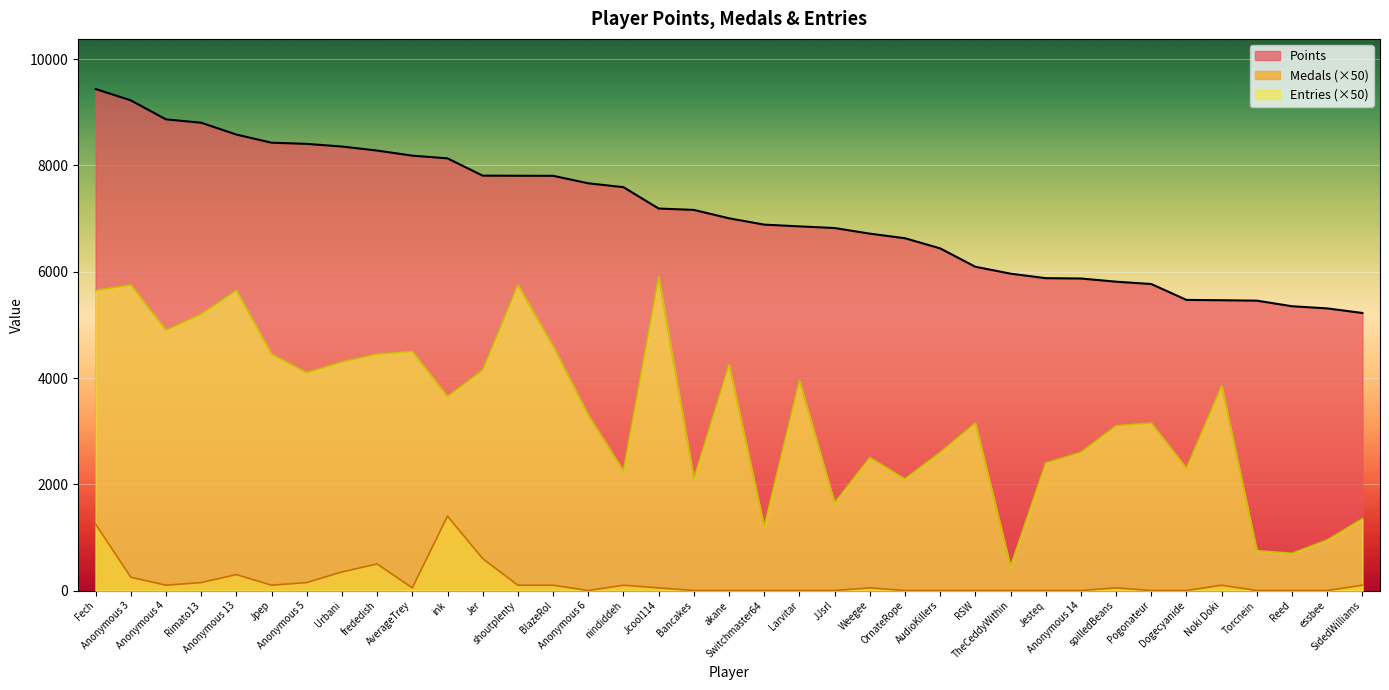

Reading left to right, list all the values displayed in this chart.

Points: Fech=9439	Anonymous 3=9226	Anonymous 4=8868	Rimato13=8805	Anonymous 13=8582	Jpep=8429	Anonymous 5=8407	Urbani=8357	frededish=8281	AverageTrey=8185	ink=8134	Jer=7809	shoutplenty=7807	BlazeRol=7806	Anonymous 6=7665	nindiddeh=7592	Jcool114=7190	Bancakes=7164	akane=7006	Switchmaster64=6887	Larvitar=6854	JJsrl=6823	Weegee=6717	OrnateRope=6631	AudioKillers=6440	RSW=6094	TheCeddyWithin=5964	Jesteq=5879	Anonymous 14=5873	spilledBeans=5813	Pogonateur=5769	Dogecyanide=5470	Noki Doki=5464	Torcnein=5456	Reed=5351	essbee=5310	SidedWilliams=5224
Medals: Fech=1250	Anonymous 3=250	Anonymous 4=100	Rimato13=150	Anonymous 13=300	Jpep=100	Anonymous 5=150	Urbani=350	frededish=500	AverageTrey=50	ink=1400	Jer=600	shoutplenty=100	BlazeRol=100	Anonymous 6=0	nindiddeh=100	Jcool114=50	Bancakes=0	akane=0	Switchmaster64=0	Larvitar=0	JJsrl=0	Weegee=50	OrnateRope=0	AudioKillers=0	RSW=0	TheCeddyWithin=0	Jesteq=0	Anonymous 14=0	spilledBeans=50	Pogonateur=0	Dogecyanide=0	Noki Doki=100	Torcnein=0	Reed=0	essbee=0	SidedWilliams=100
Entries: Fech=5650	Anonymous 3=5750	Anonymous 4=4900	Rimato13=5200	Anonymous 13=5650	Jpep=4450	Anonymous 5=4100	Urbani=4300	frededish=4450	AverageTrey=4500	ink=3650	Jer=4150	shoutplenty=5750	BlazeRol=4600	Anonymous 6=3300	nindiddeh=2250	Jcool114=5900	Bancakes=2100	akane=4250	Switchmaster64=1200	Larvitar=3950	JJsrl=1650	Weegee=2500	OrnateRope=2100	AudioKillers=2600	RSW=3150	TheCeddyWithin=450	Jesteq=2400	Anonymous 14=2600	spilledBeans=3100	Pogonateur=3150	Dogecyanide=2300	Noki Doki=3850	Torcnein=750	Reed=700	essbee=950	SidedWilliams=1350